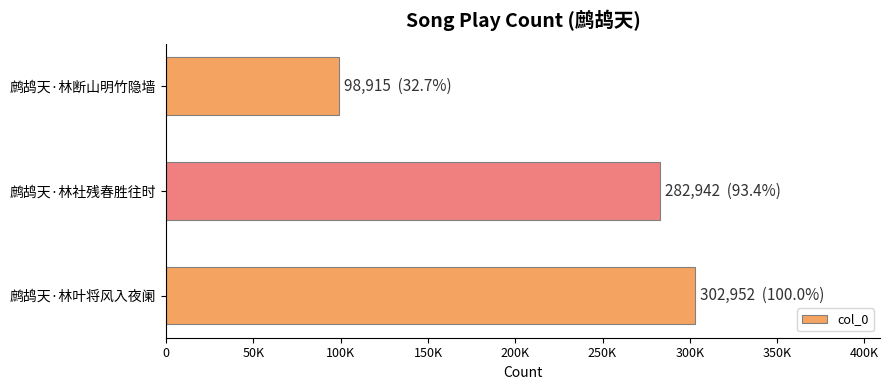

Does the chart contain any negative values?

No